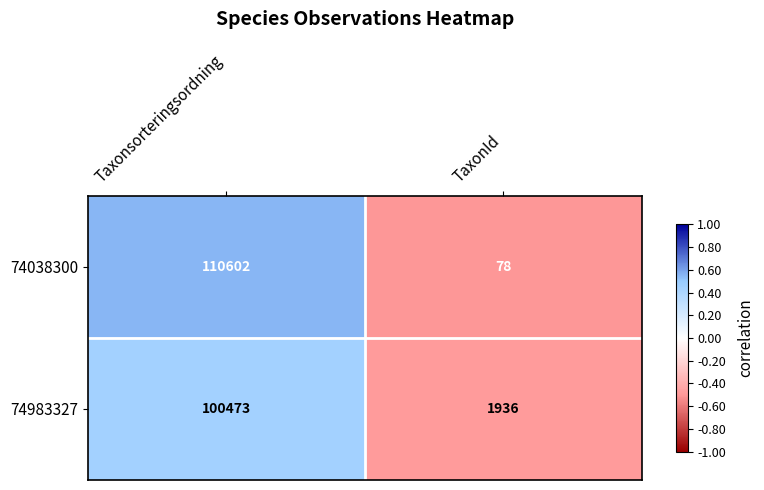

What is the maximum value shown in the chart?

110602